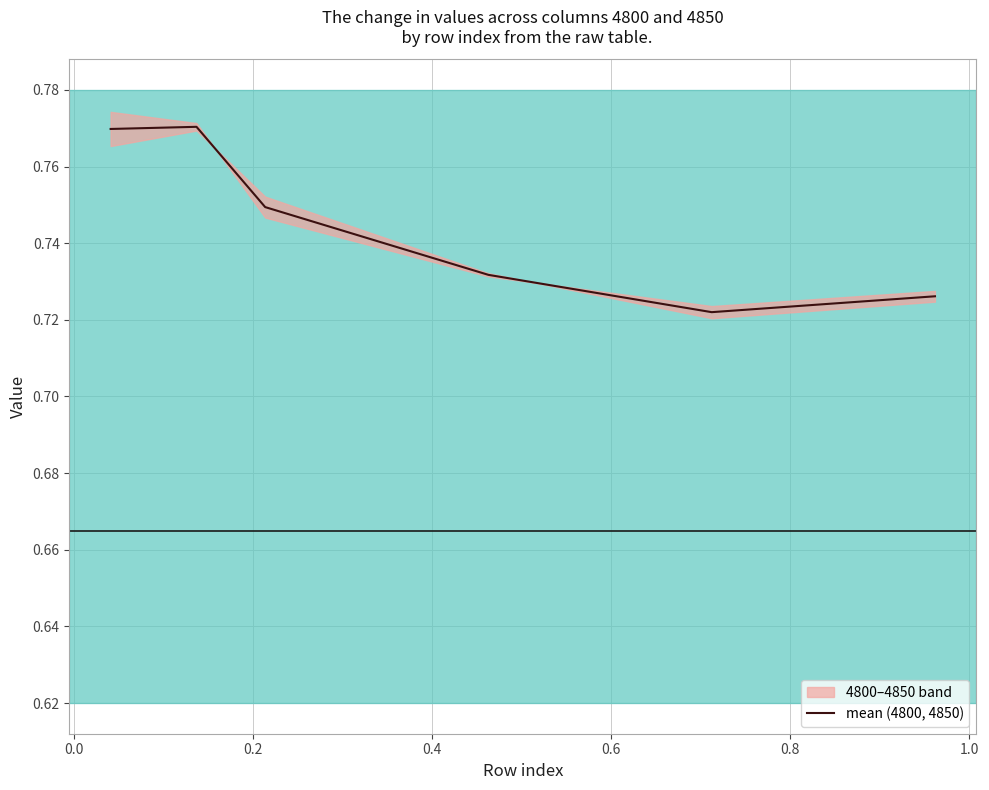

What is the sum of the values at 0.6 and 0.0?

1.5